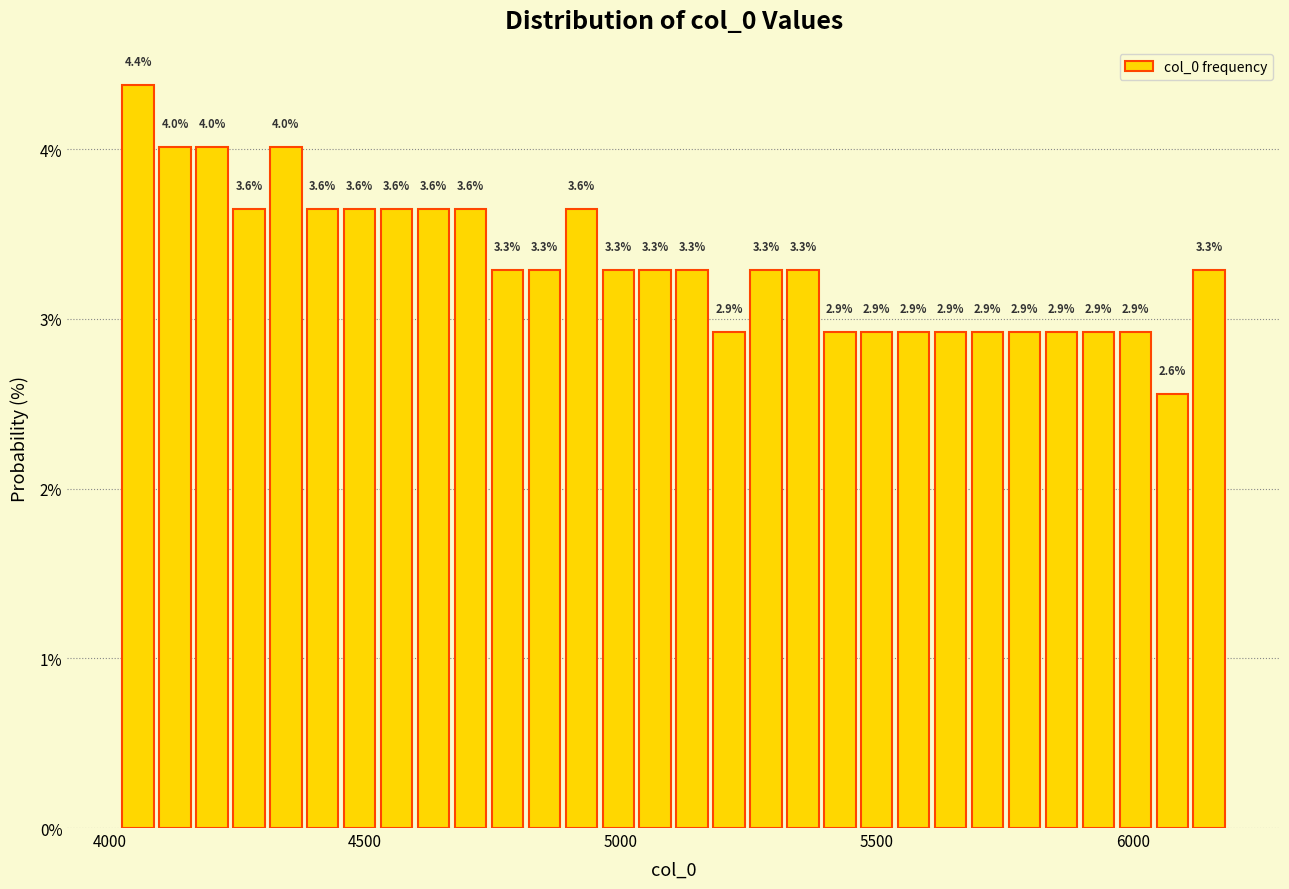

Read against the x-axis, roughly where is the centre of the tallest bar?

4050